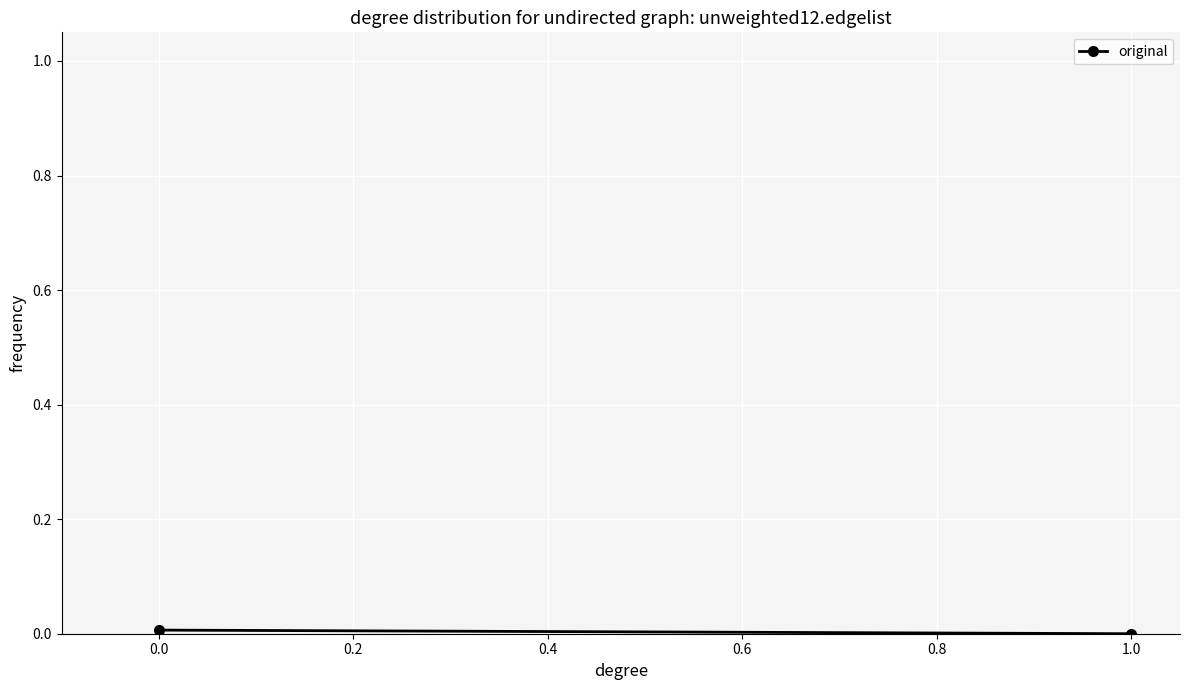

How many data points does each series have?

2